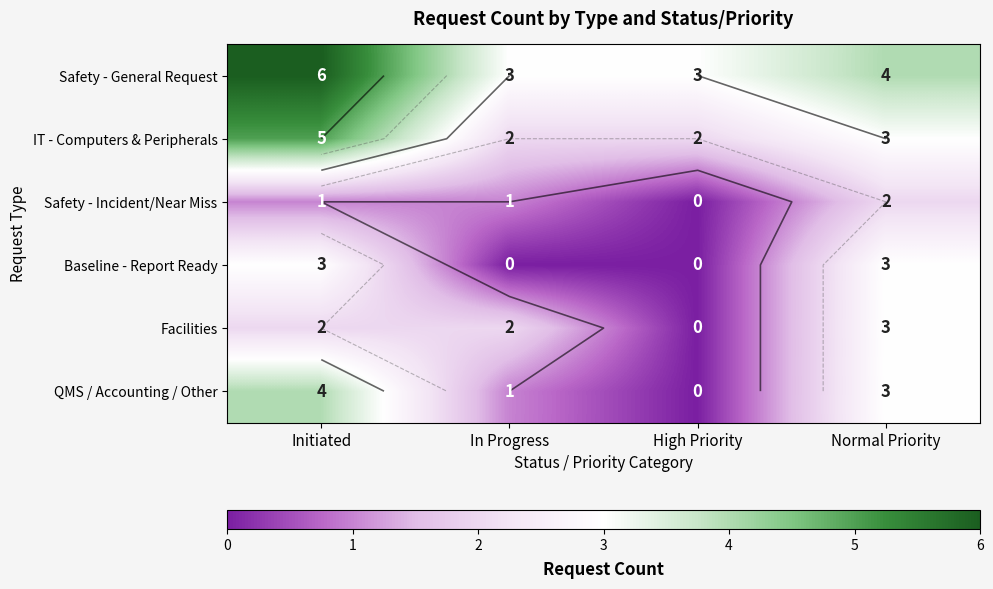

What is the difference between the maximum and second lowest values in the Facilities series?

1